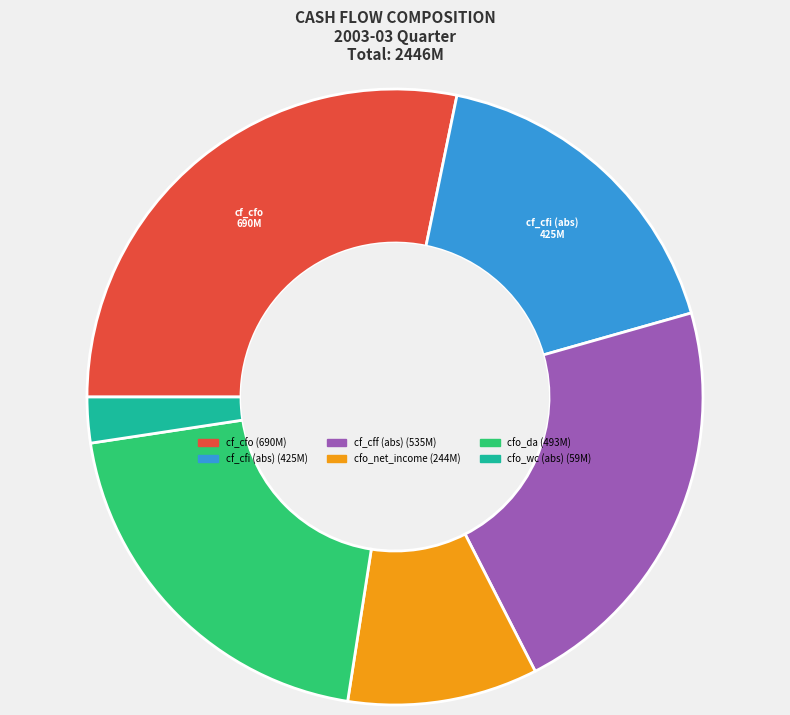

Is there a majority slice in this chart?

No